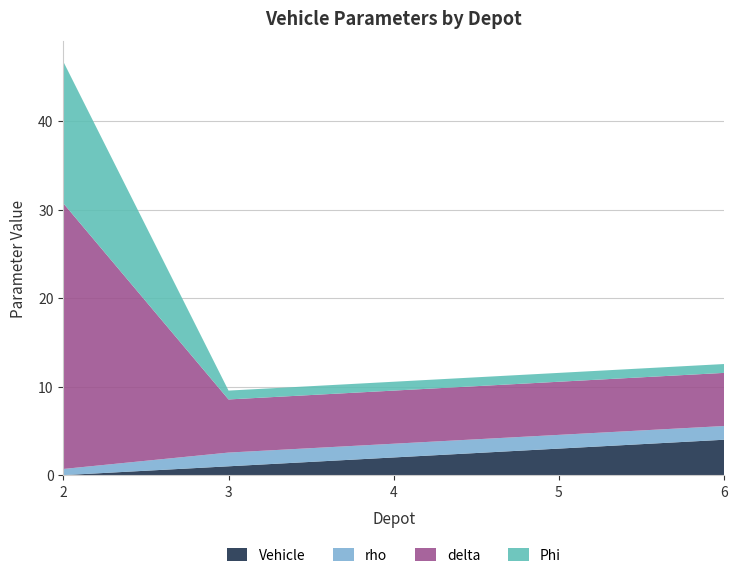

Is it true that Vehicle equals 1.0 at 3?

True